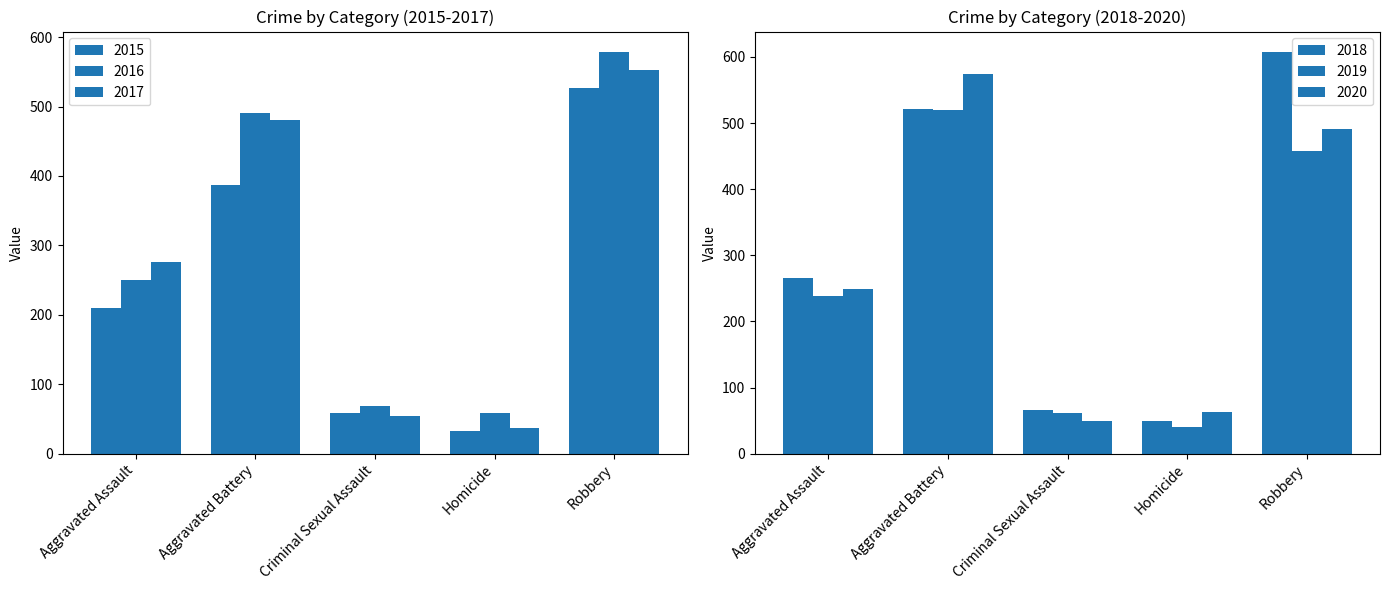

What is the value of the 2018 bar at the 2nd from the left?

522